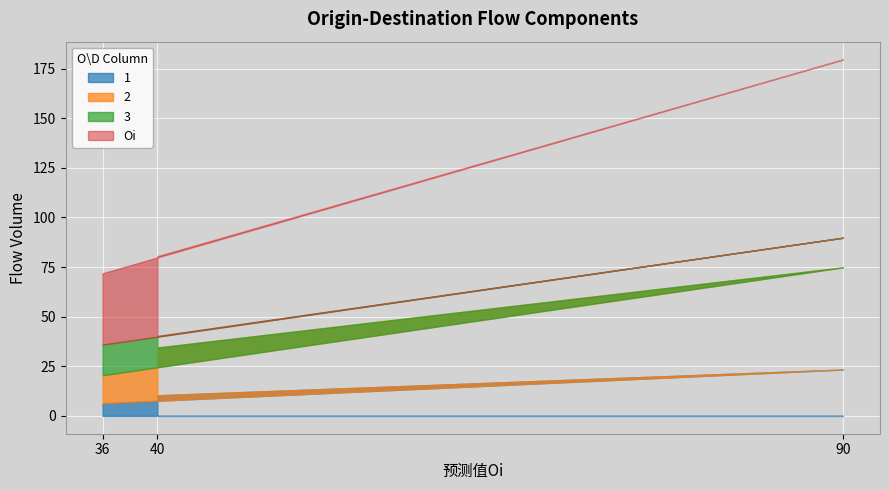

Where does the 1 series first go above 10?

40